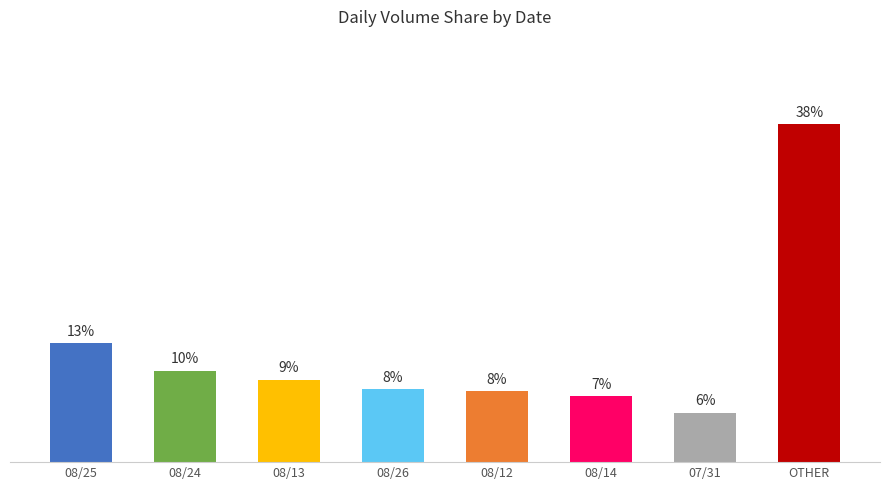

What is the greatest value displayed?

38.0